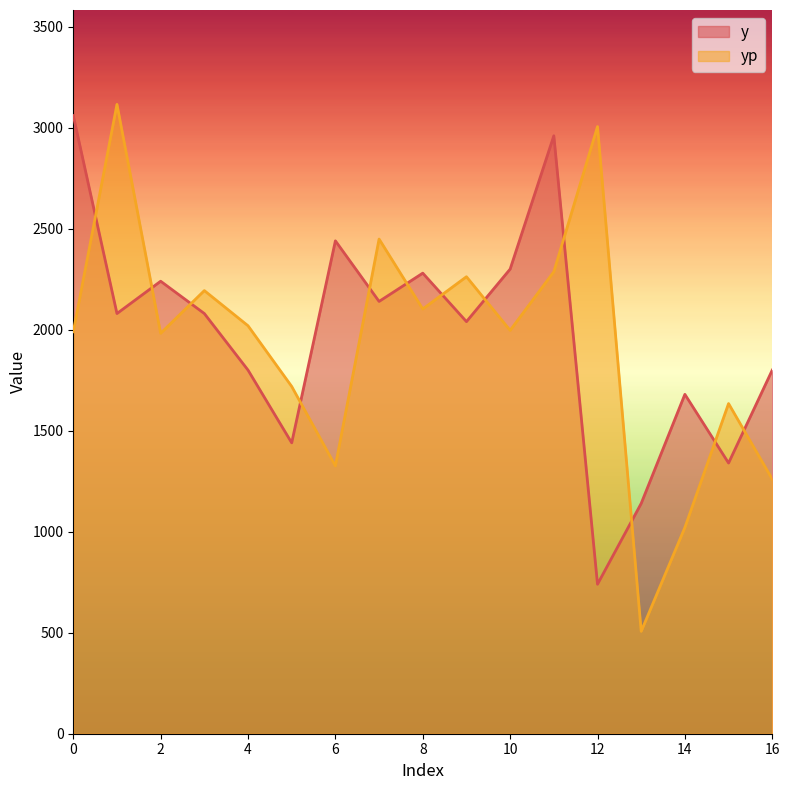

Does the chart display data point markers on the line(s)?

No